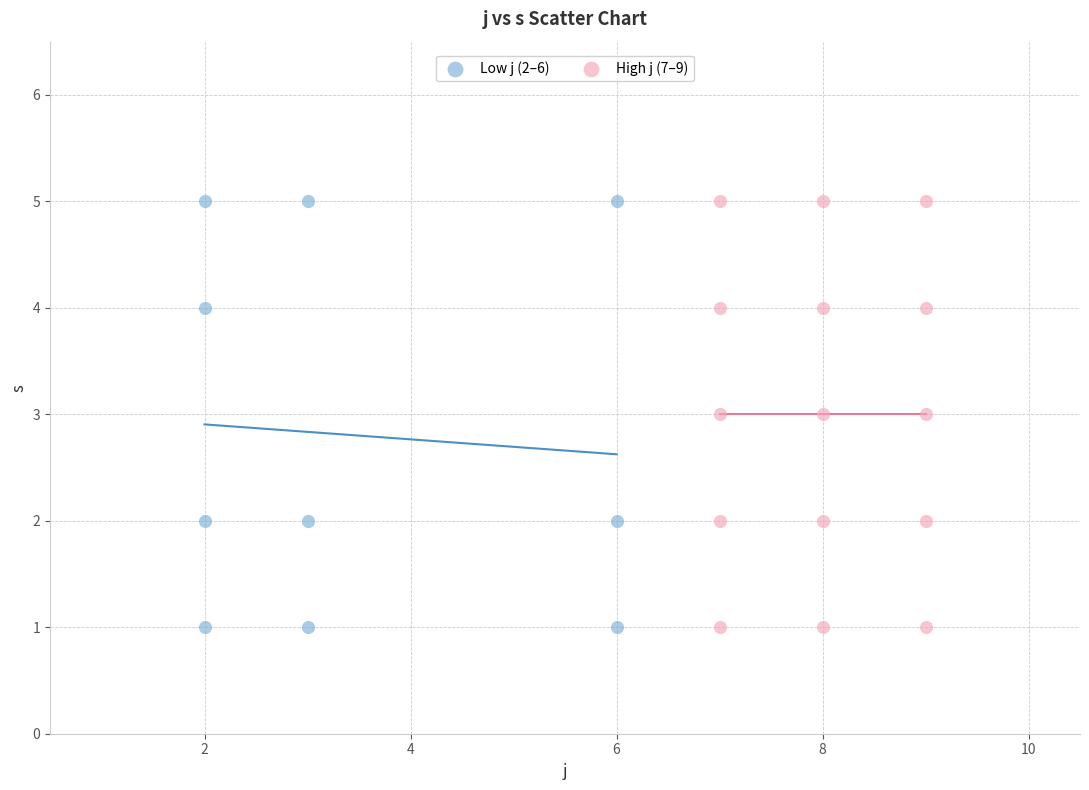

What are all the series names shown in the legend?

Low j (2–6), High j (7–9)